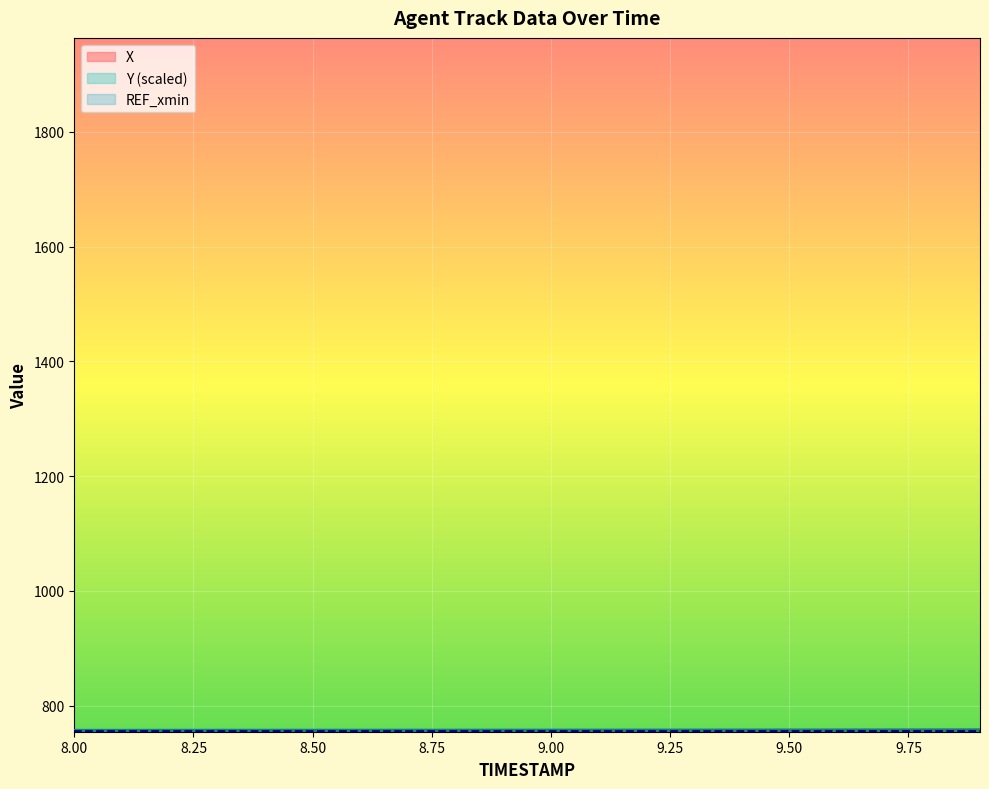

True or false: X and Y intersect in this chart.

False